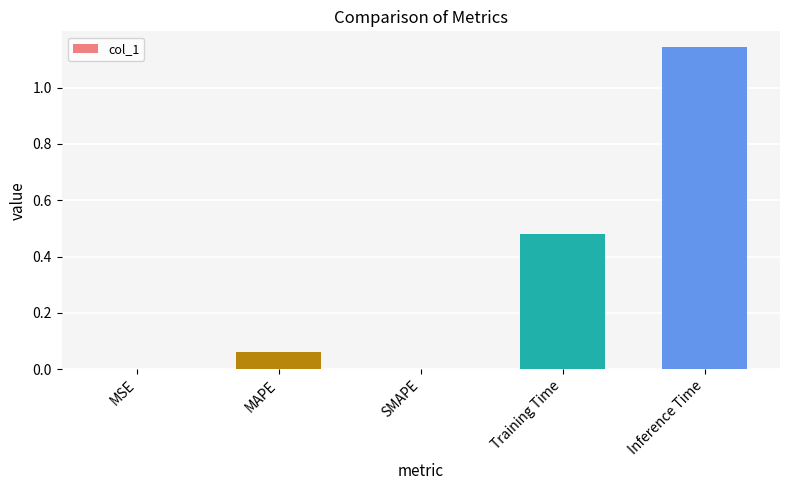

The value at Training Time is 0.1. True or false?

False